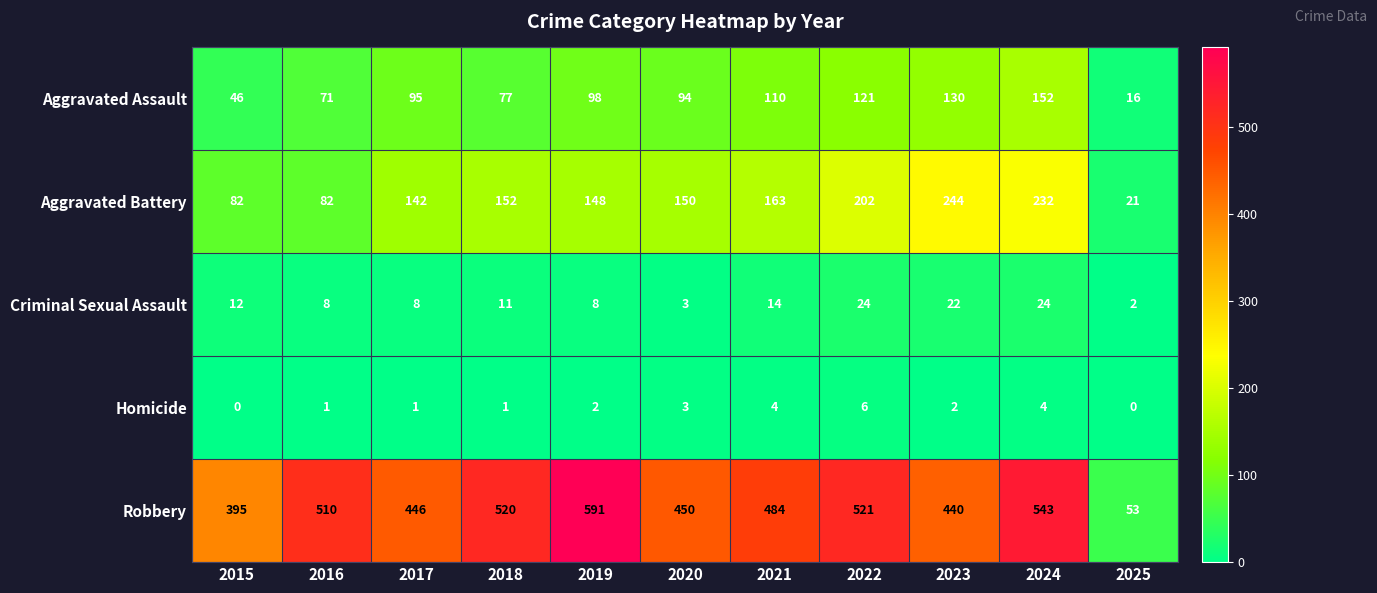

How many data points in Robbery are less than 484?

5